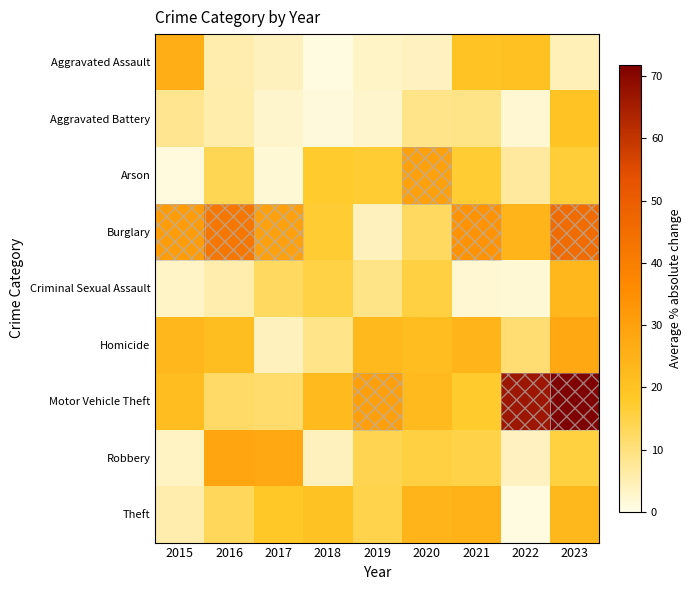

At 2018, list the series in order from largest to smallest.

Motor Vehicle Theft, Theft, Arson, Burglary, Criminal Sexual Assault, Homicide, Robbery, Aggravated Battery, Aggravated Assault